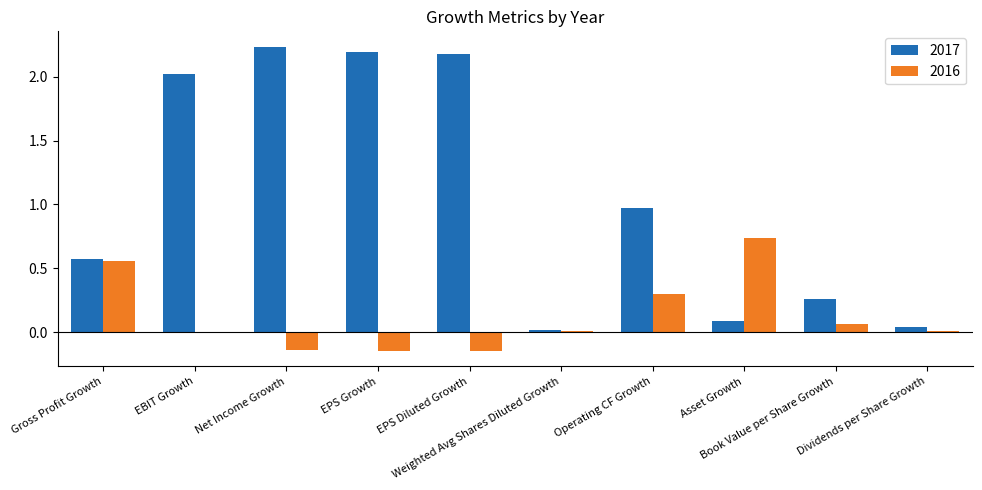

What is the spread (max minus min) of values at Net Income Growth?

2.4